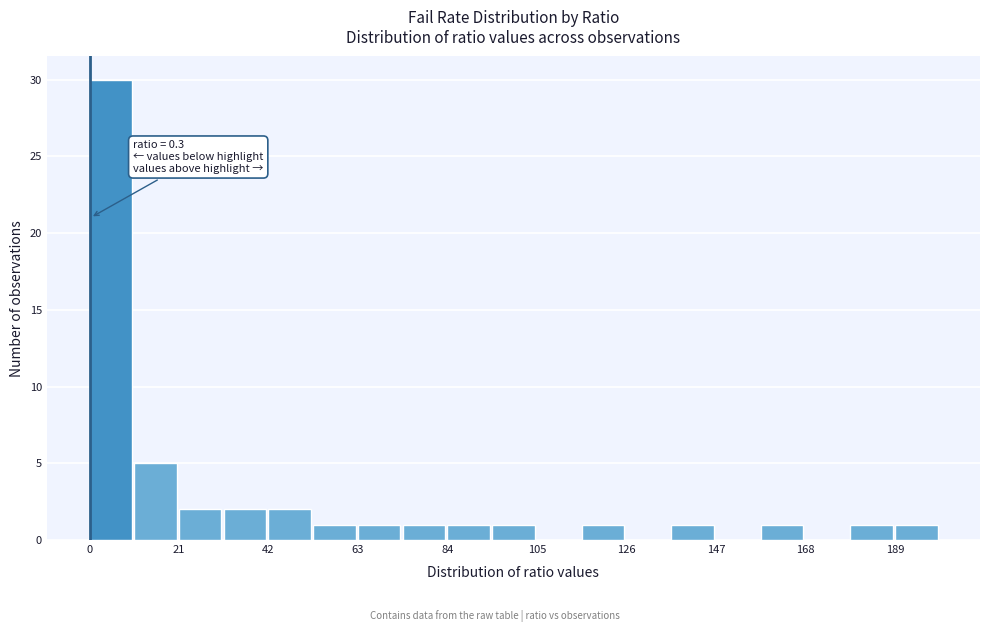

Around what value on the x-axis is the tallest bar? Give the approximate position of its centre, as read against the axis.

5